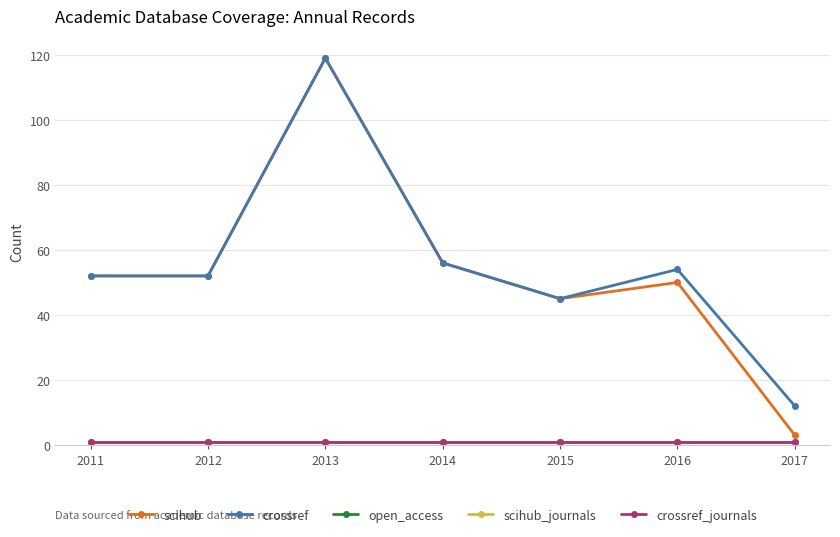

Reading left to right, list all the values displayed in this chart.

scihub: 52	52	119	56	45	50	3
crossref: 52	52	119	56	45	54	12
open_access: 1	1	1	1	1	1	1
scihub_journals: 1	1	1	1	1	1	1
crossref_journals: 1	1	1	1	1	1	1